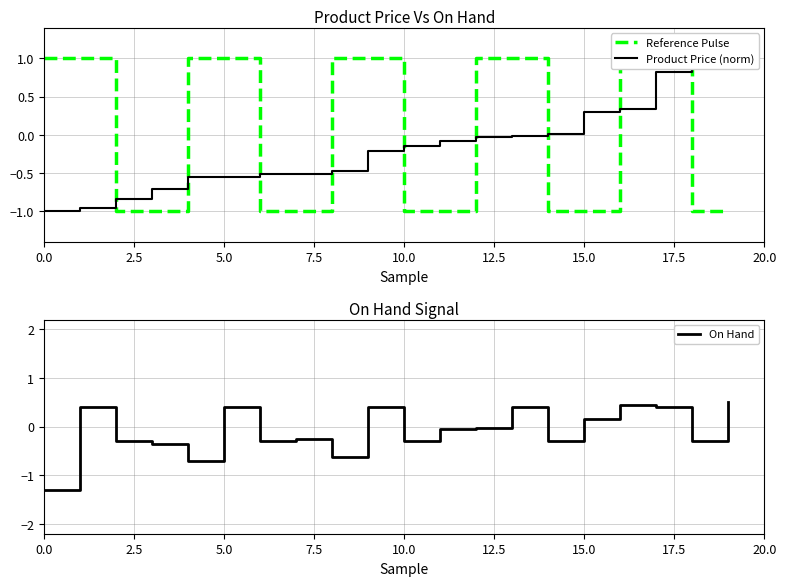

True or false: On Hand has a value of 0.2 at 5.0.

False